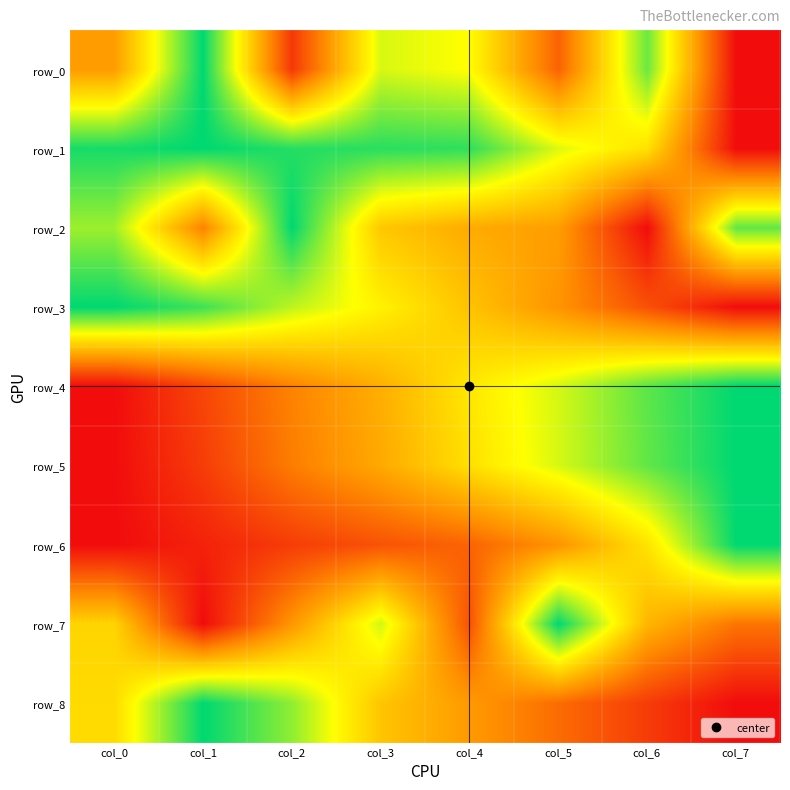

How many row_5 values are between 0 and 1?

8